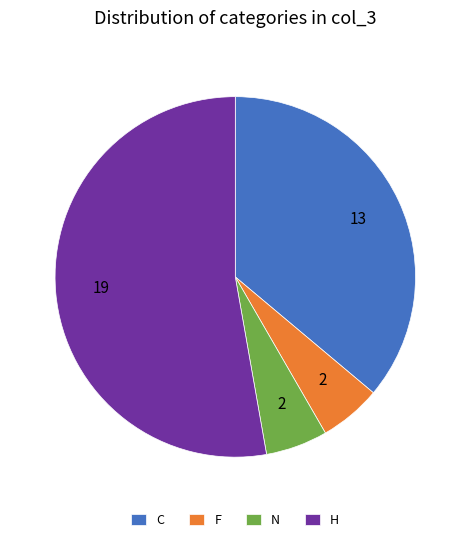

Which has a higher value, F or H?

H